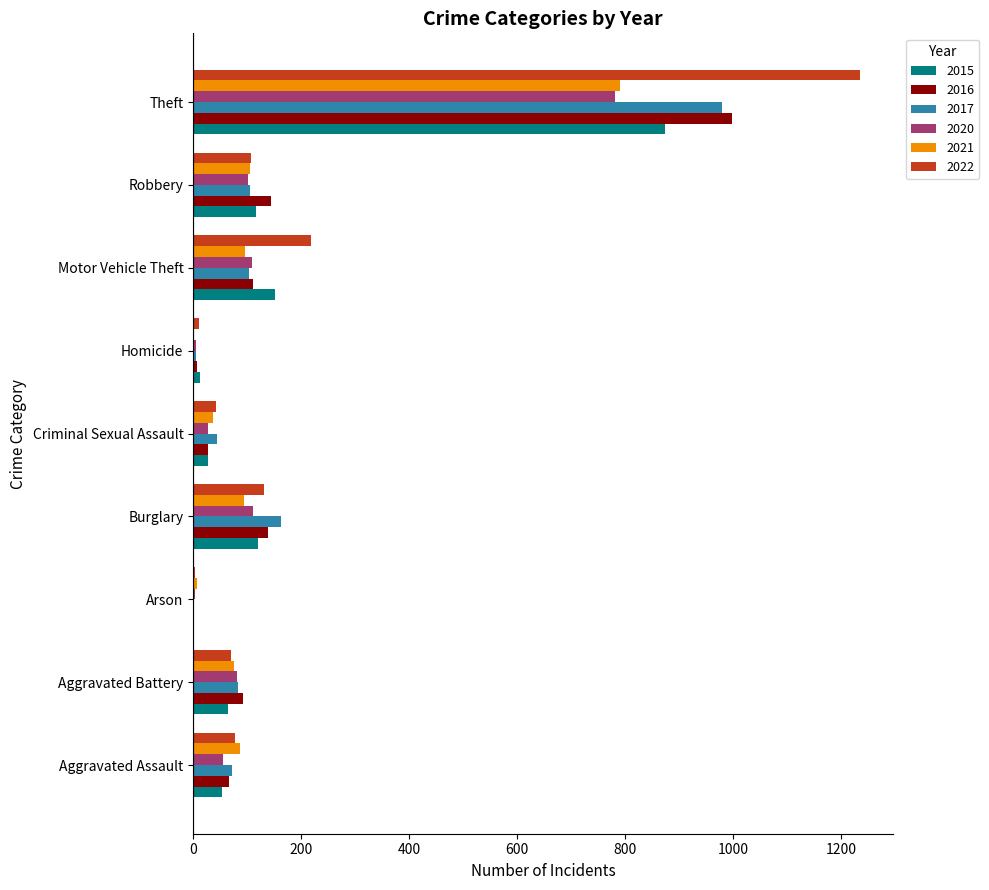

The 2016 series shows 225 at Burglary. True or false?

False